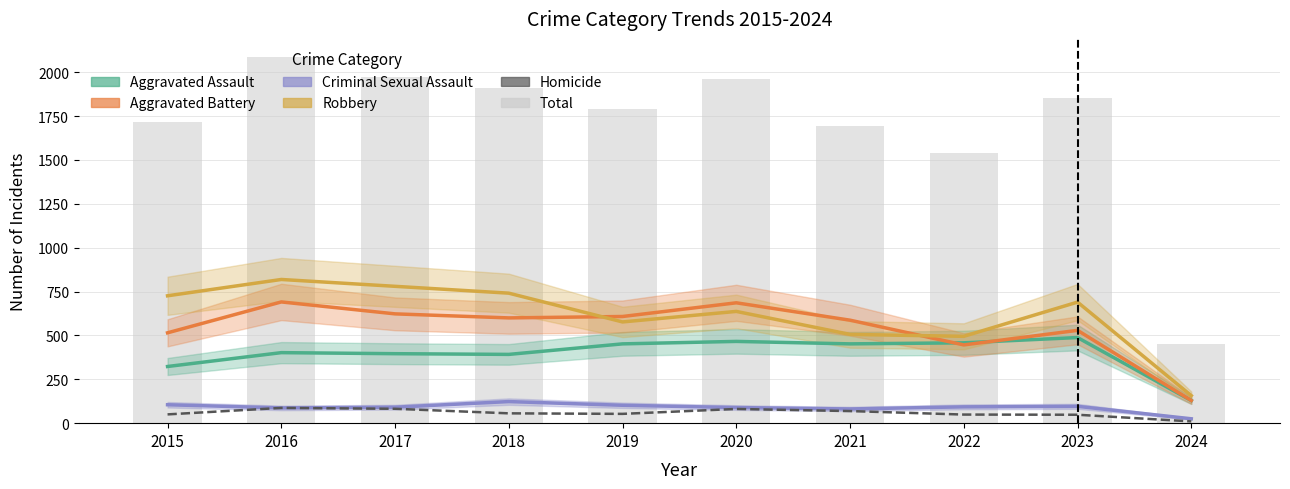

How many series are shown in this chart?

6